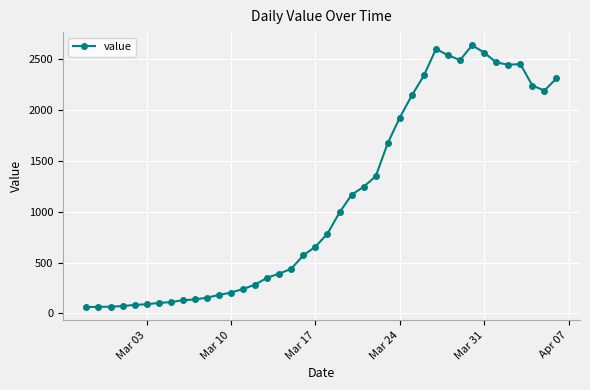

What is the smallest value displayed?

61